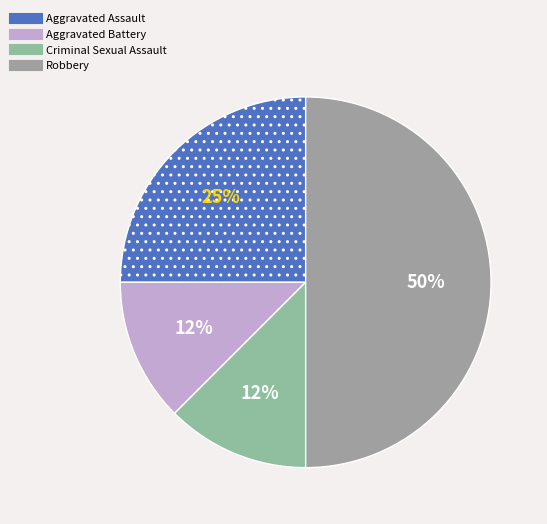

How many segments does this pie chart have?

4